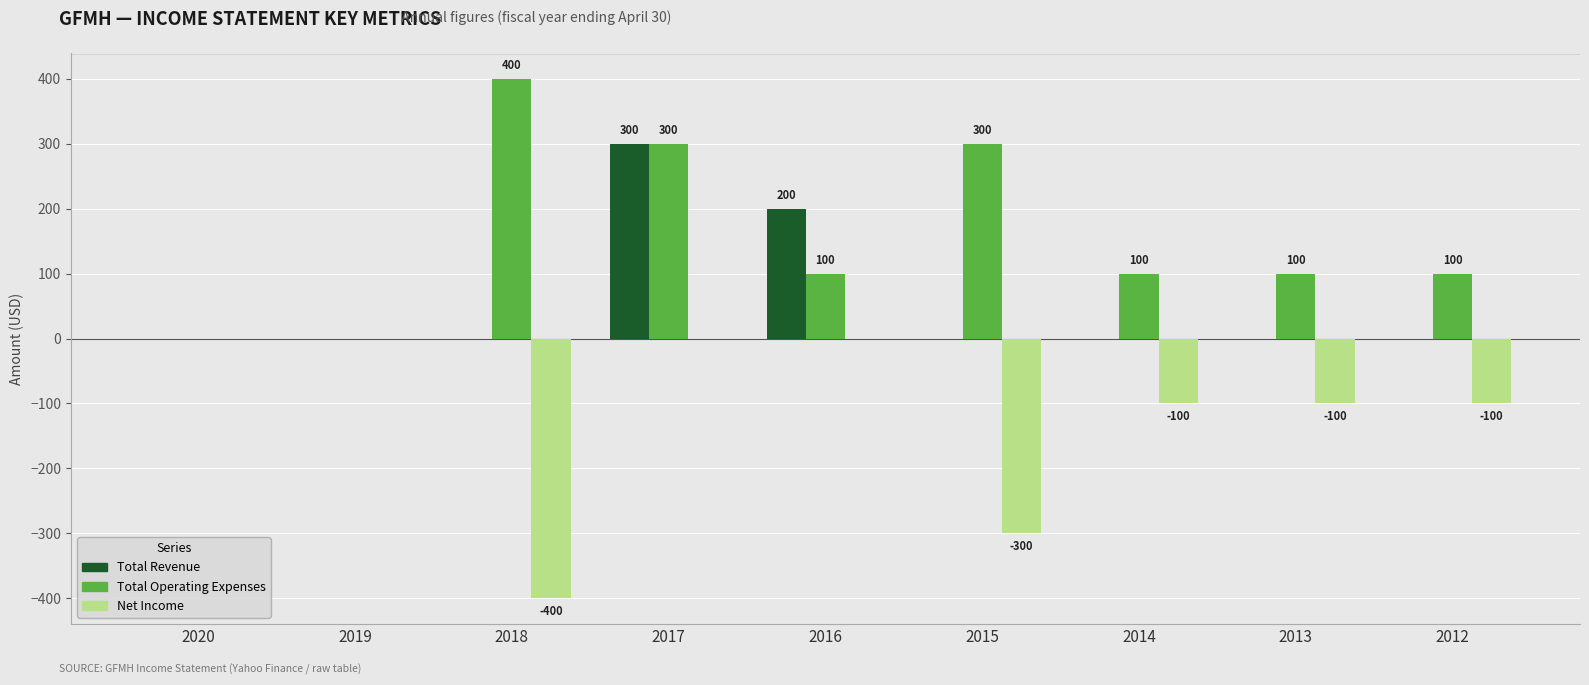

What is the highest value of the Total Revenue series?

300